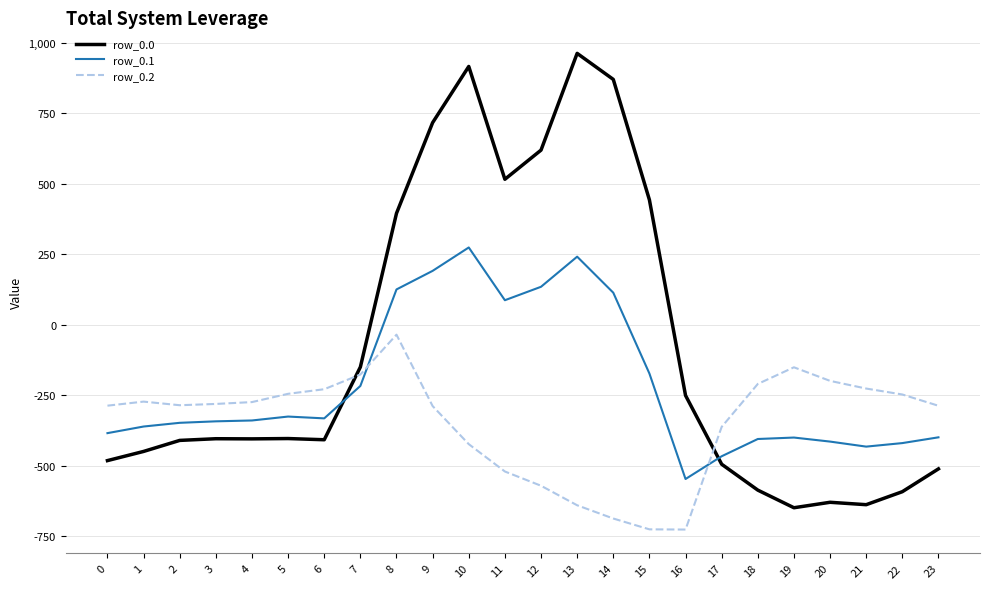

How many lines are shown in the chart?

3